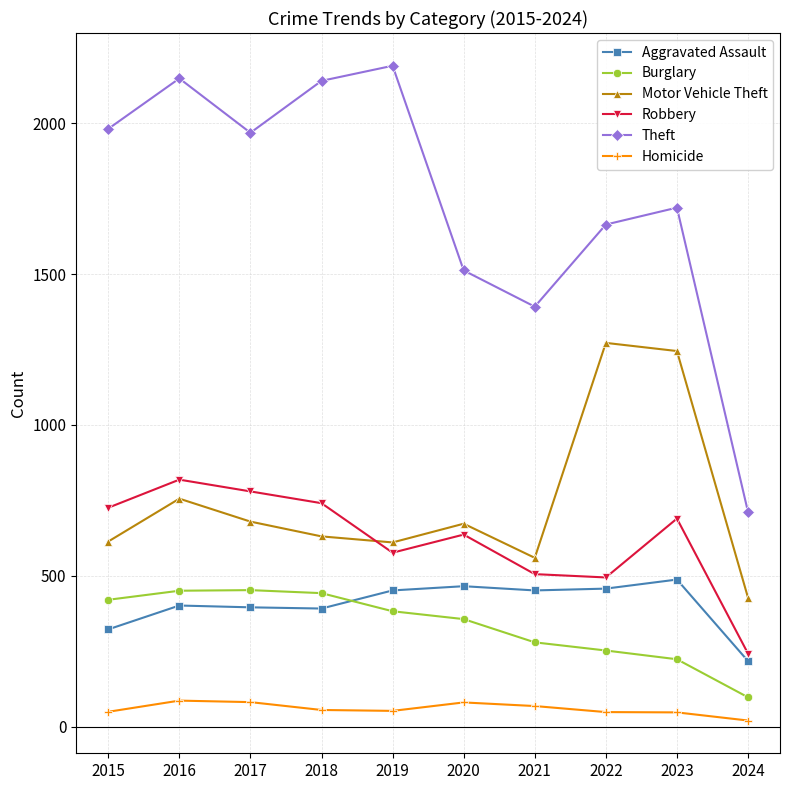

In Motor Vehicle Theft, how many points are lower than both neighbors (excluding endpoints)?

2